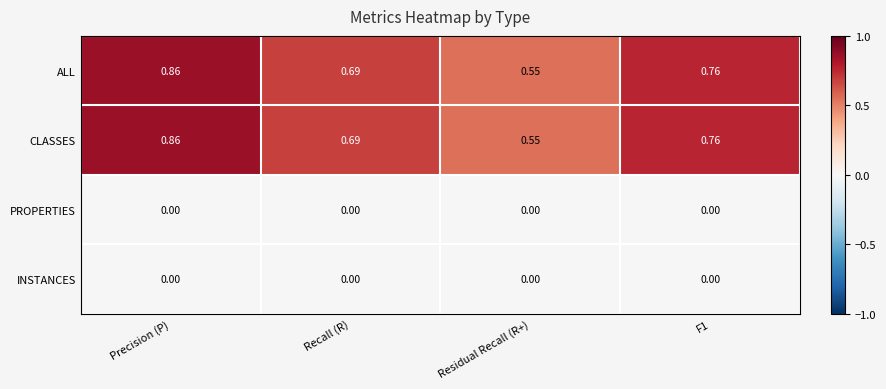

Is the value of CLASSES at Precision (P) greater than the value of ALL at F1?

Yes